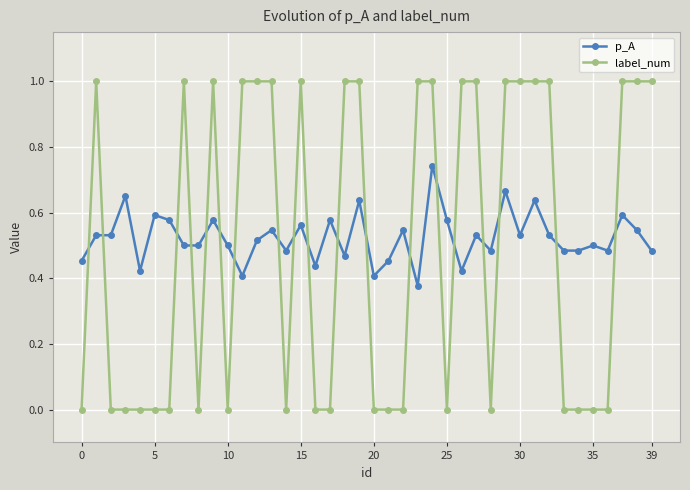

What is the highest value of the label_num series?

1.0